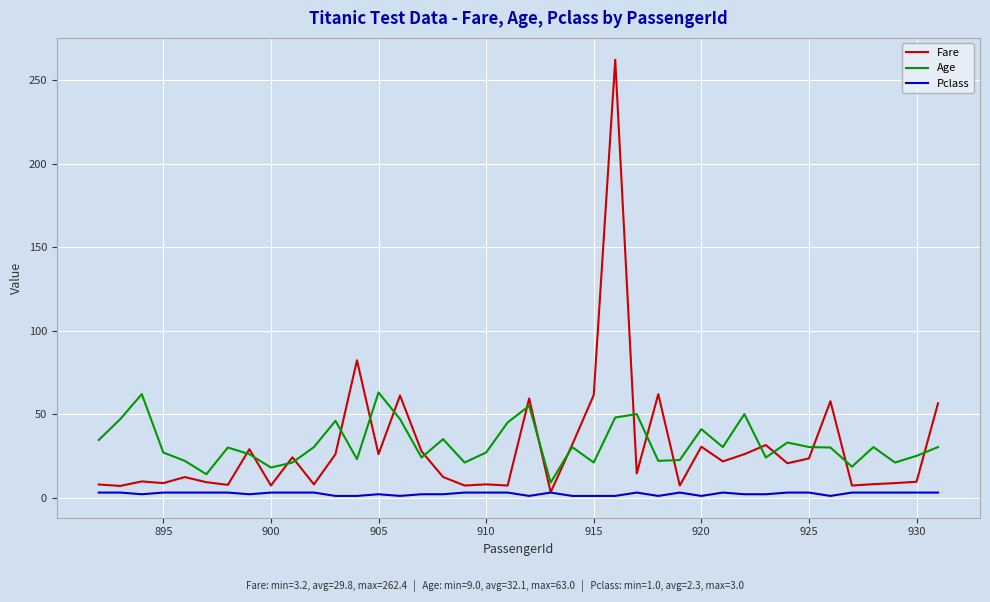

True or false: Pclass and Age cross at least once.

False